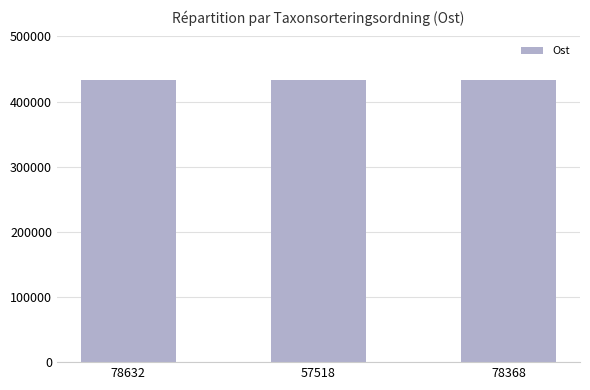

What is the sum of the values at 78632 and 57518?

865455